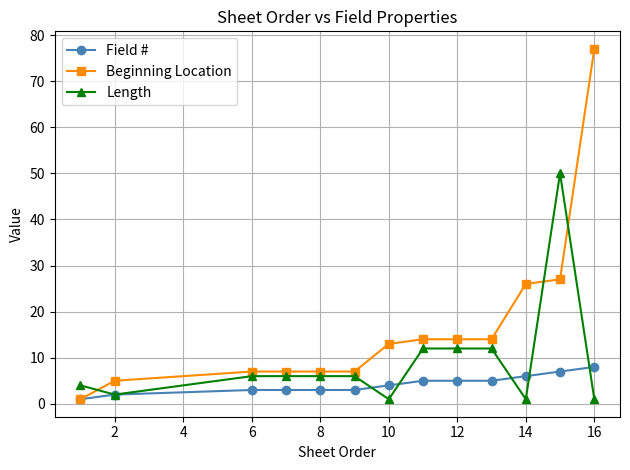

At how many categories does at least one series exceed 22?

3